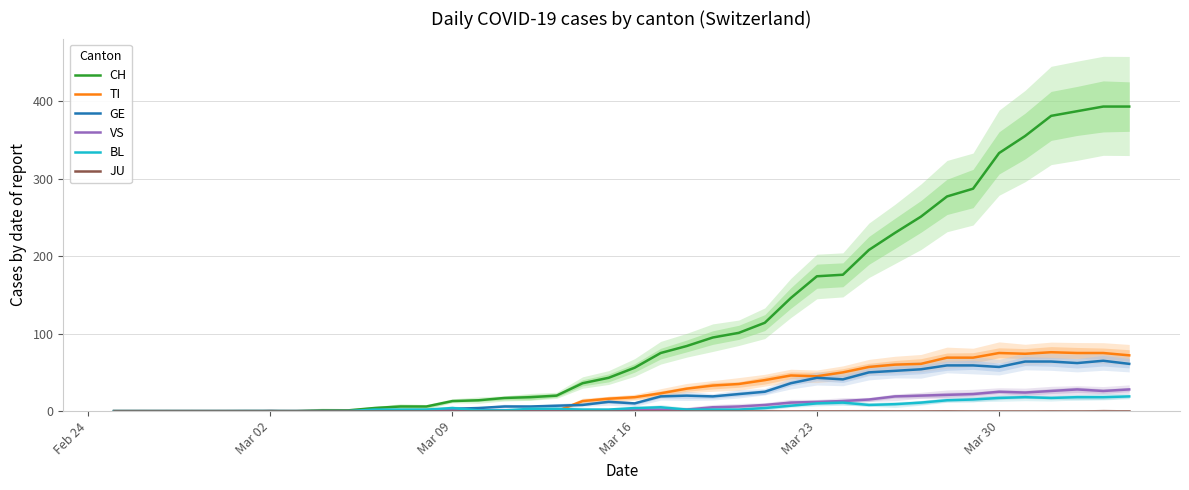

At how many categories does at least one series exceed 146?

13